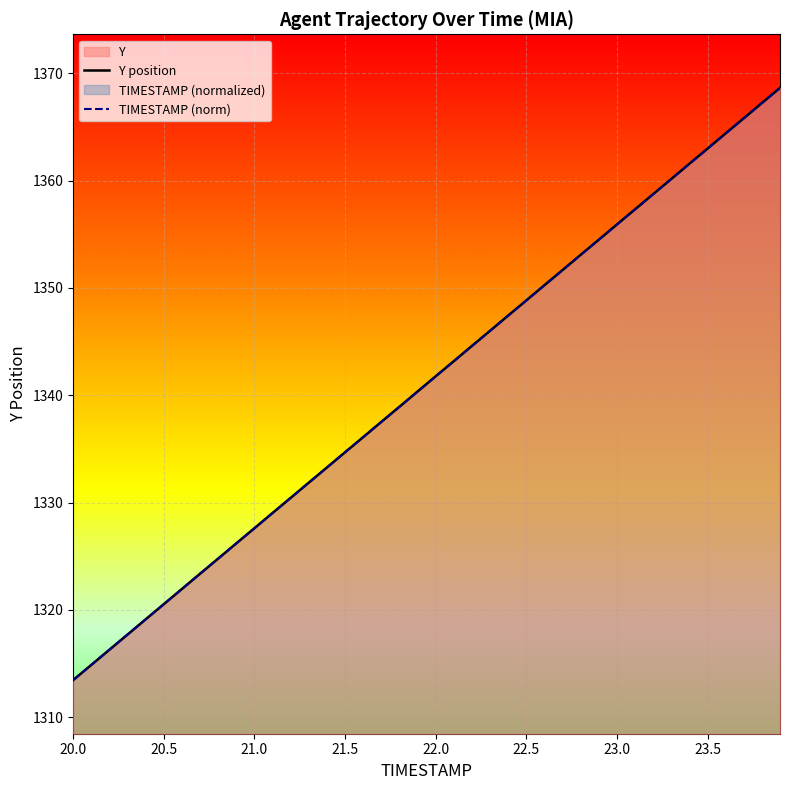

Is it true that Y position equals 941.6 at 23.5?

False